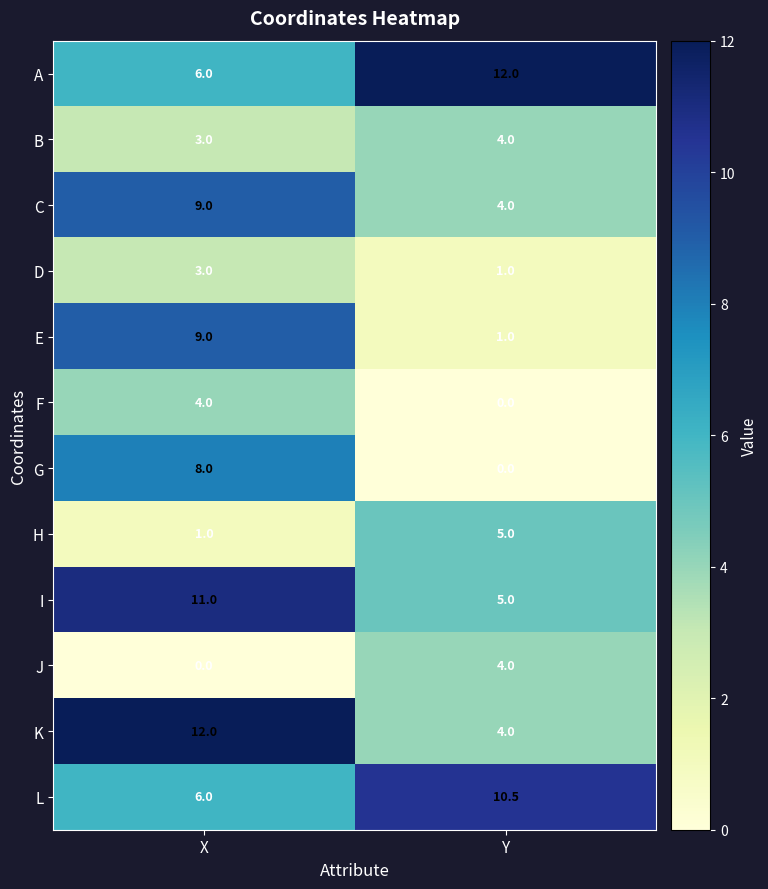

Rank the categories by K value from lowest to highest.

Y, X